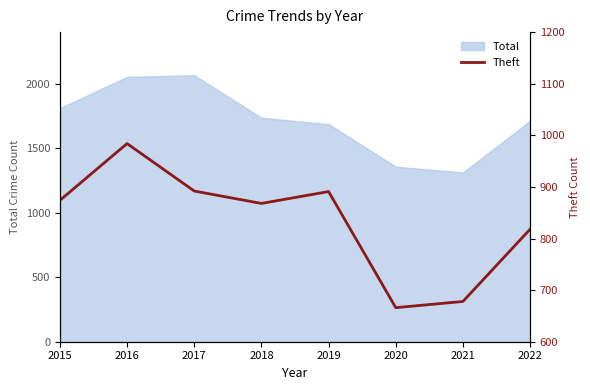

What is the minimum value shown in the chart?

666